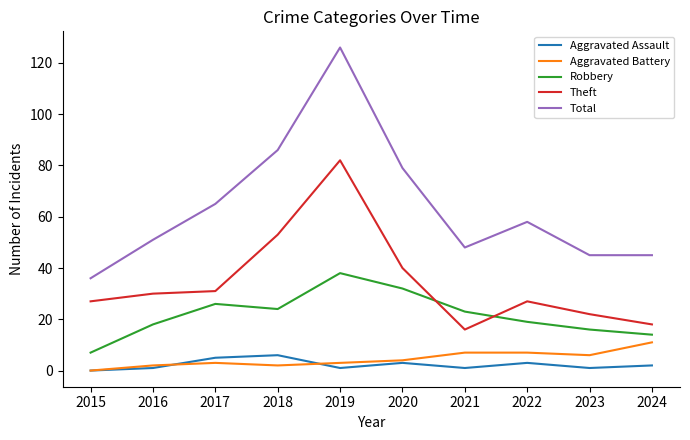

What are all the series names shown in the legend?

Aggravated Assault, Aggravated Battery, Robbery, Theft, Total